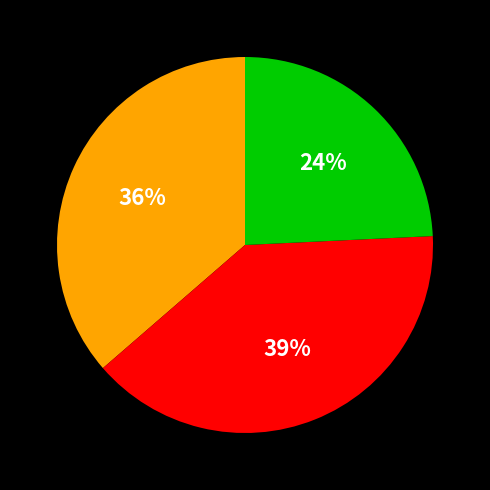

Is there a majority slice in this chart?

No